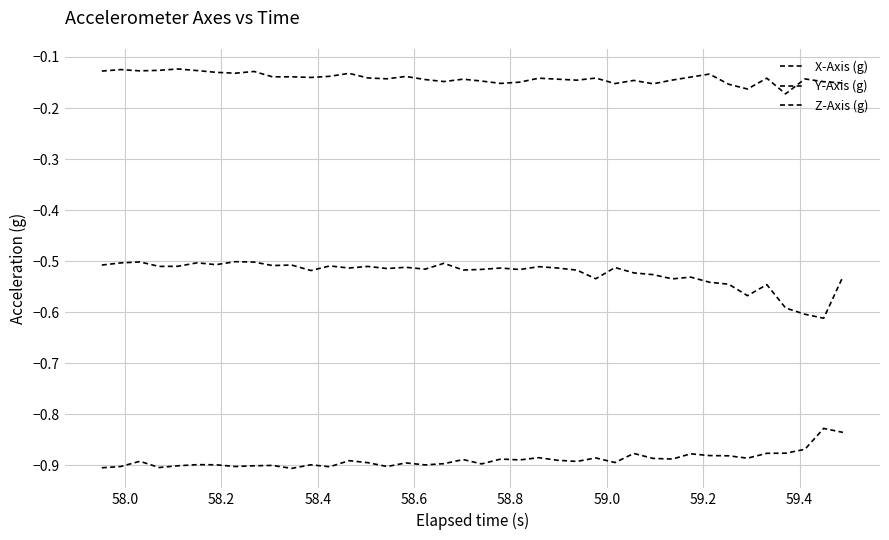

Does the chart have visible grid lines?

Yes